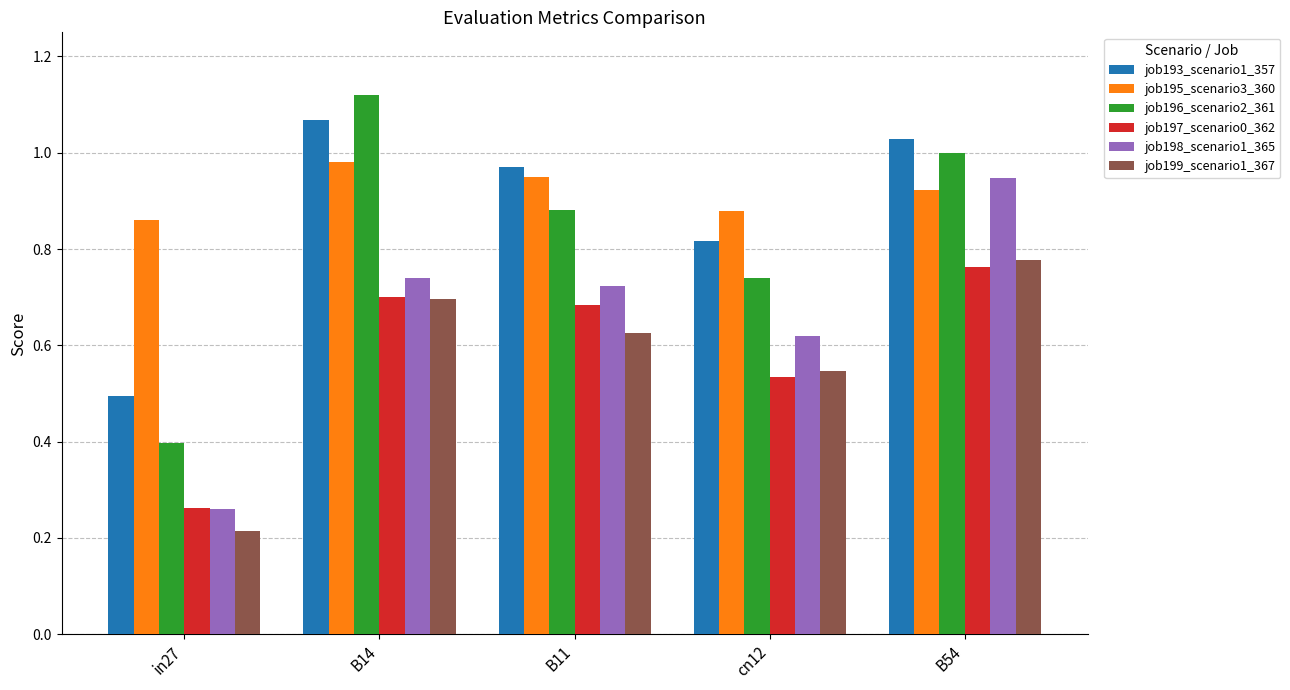

How many data points does each series have?

5